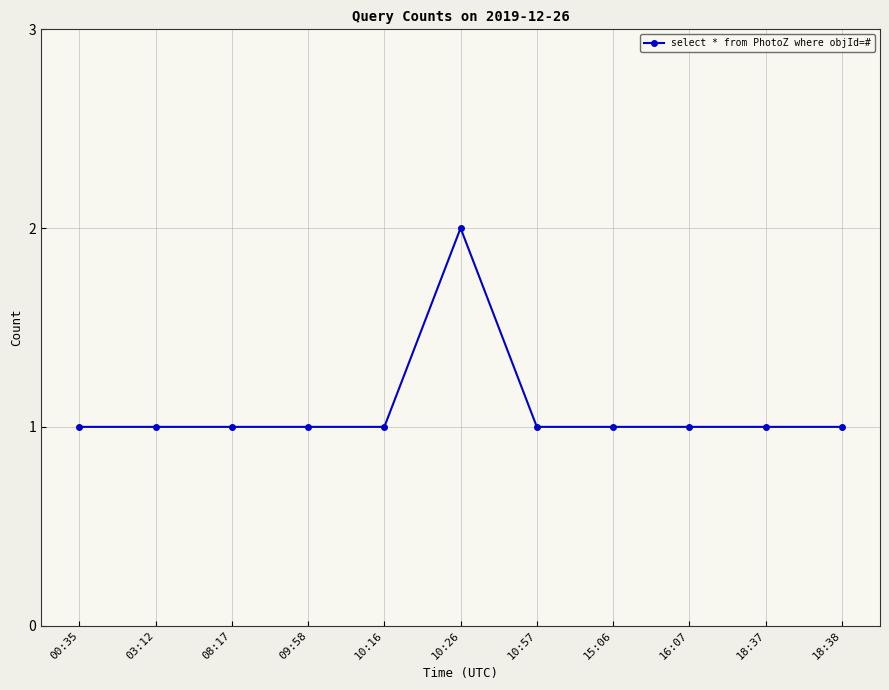

What is the label of the 4th point from the right?

15:06